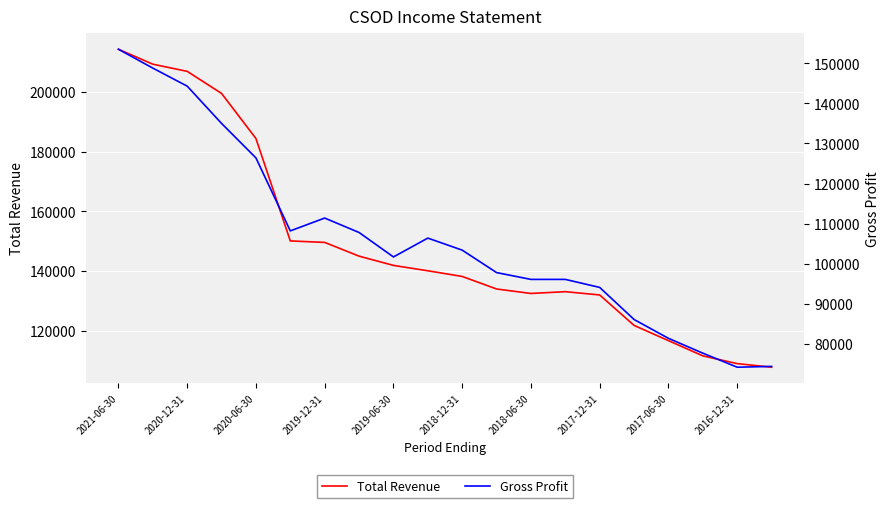

Which series has the largest range (max minus min)?

Total Revenue